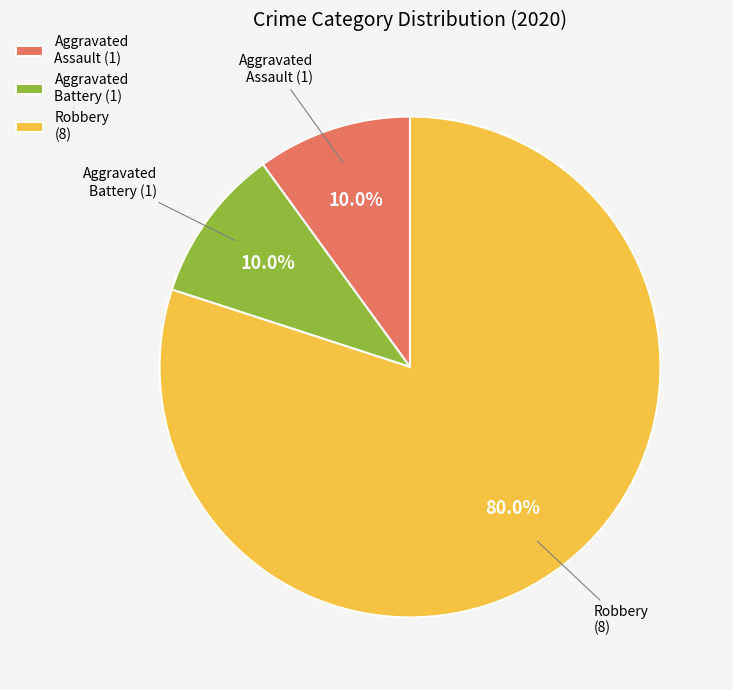

Combined, what portion of the pie is Aggravated Assault (1) and Aggravated Battery (1)?

20.0%